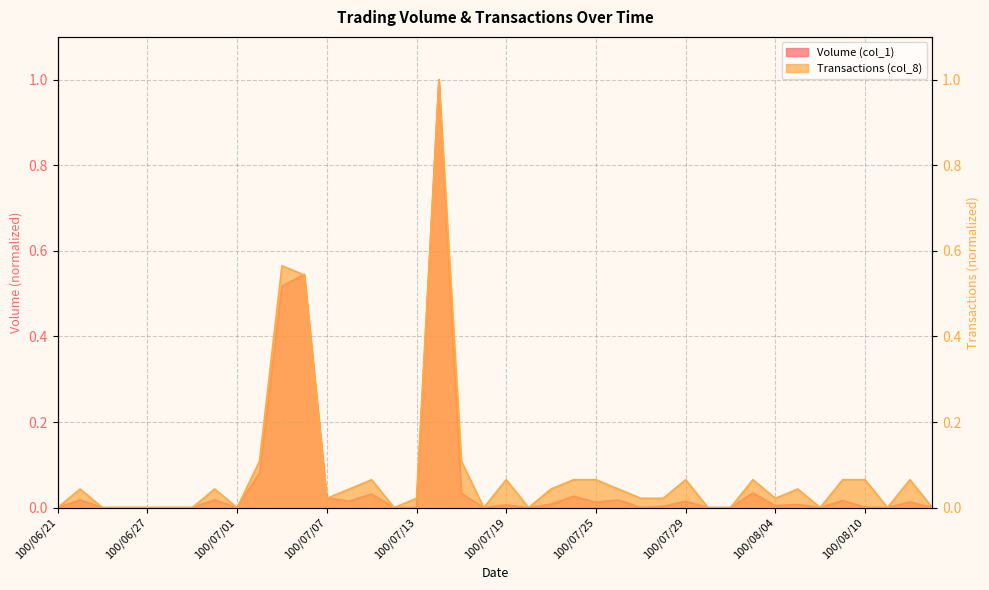

What is the label of the 26th point from the right?

100/07/11